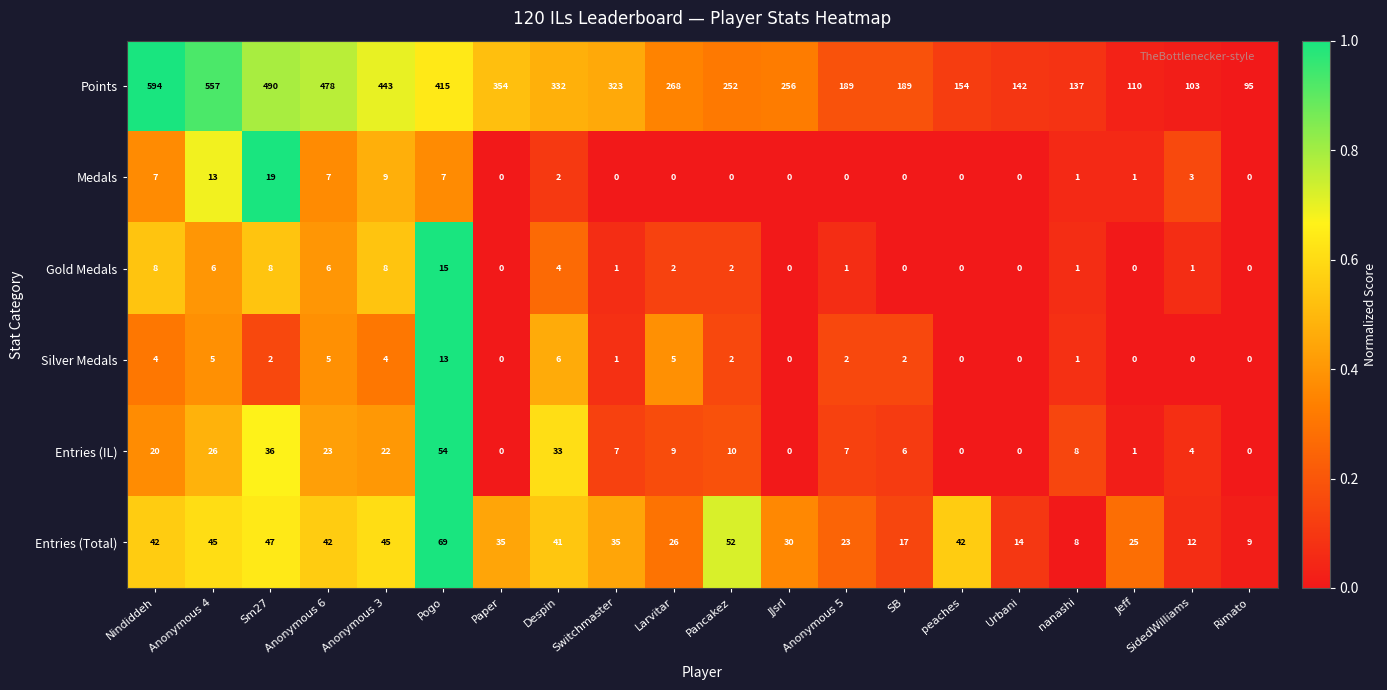

Which series changed the most between Nindiddeh and Urbani?

Points